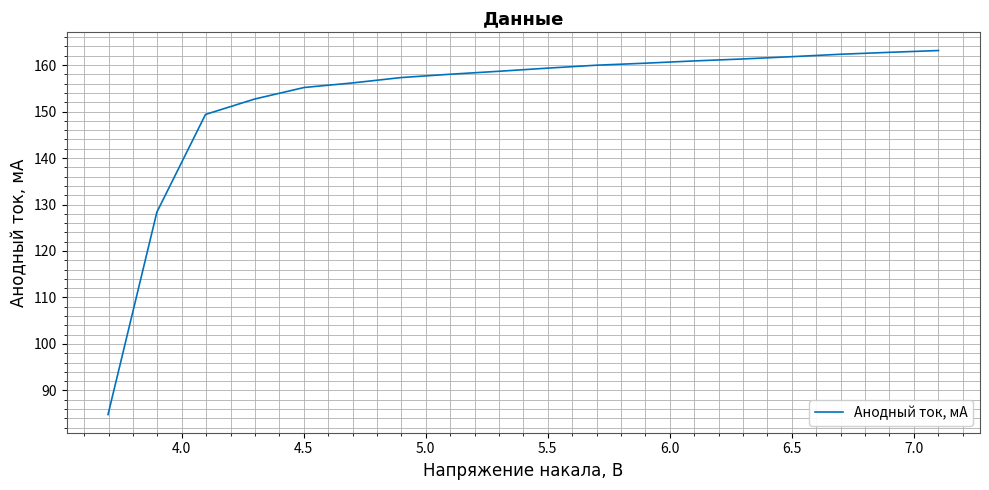

What is the smallest value displayed?

84.8